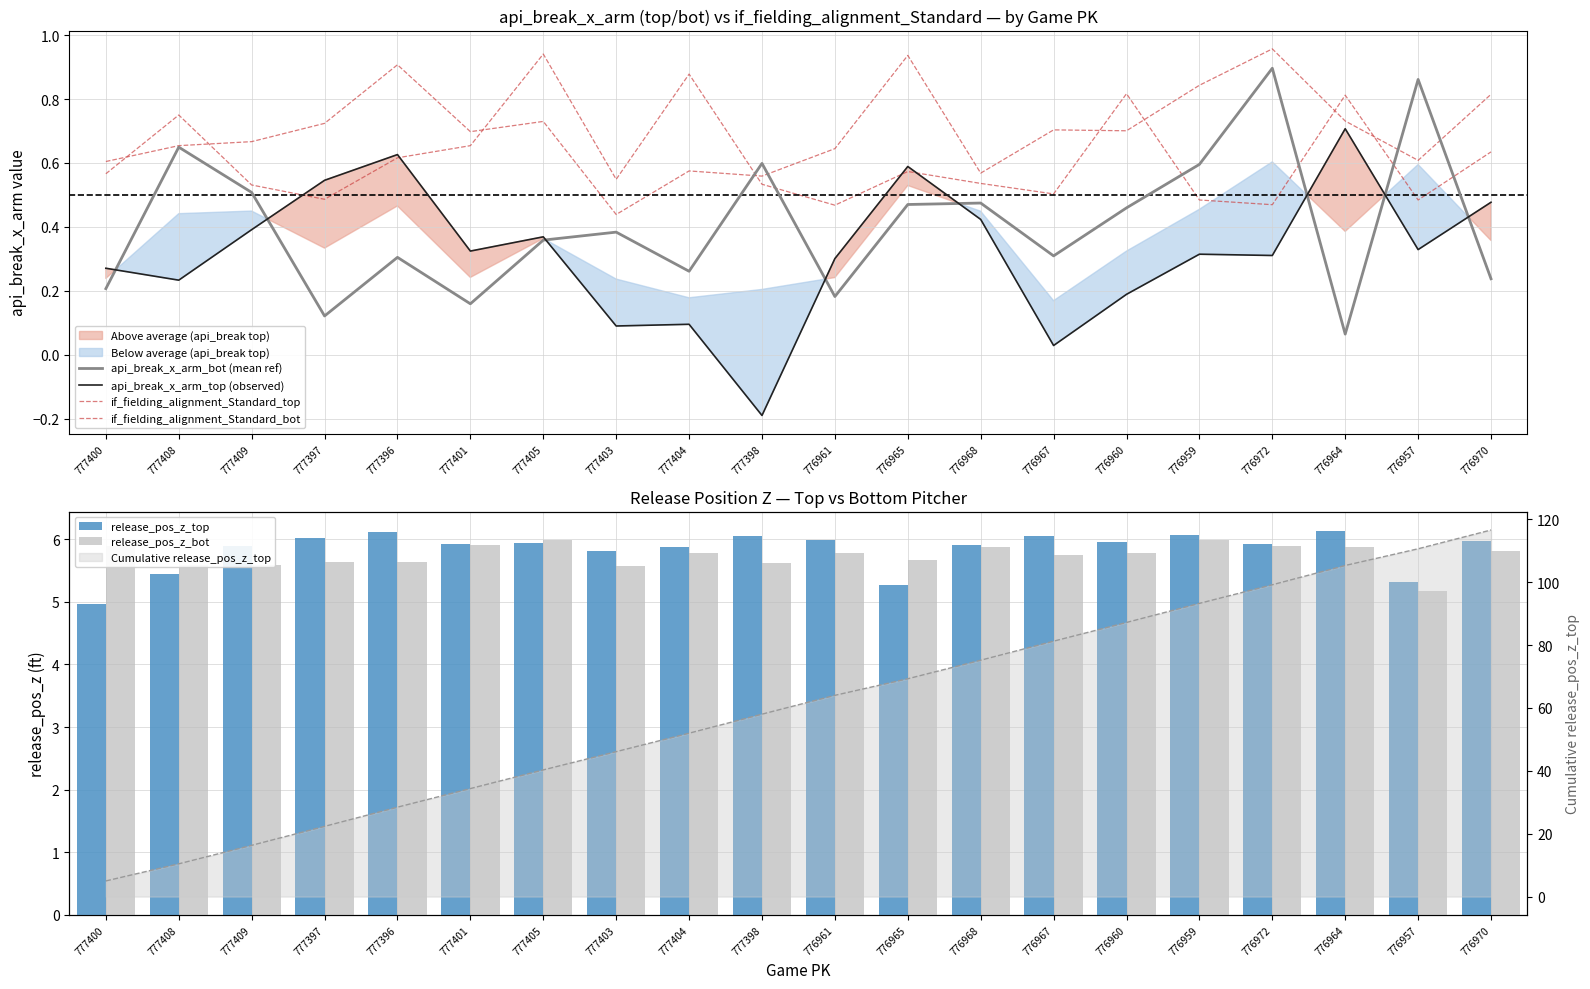

Rank the categories by api_break_x_arm_bot value from lowest to highest.

776964, 777397, 777401, 776961, 777400, 776970, 777404, 777396, 776967, 777405, 777403, 776960, 776965, 776968, 777409, 776959, 777398, 777408, 776957, 776972